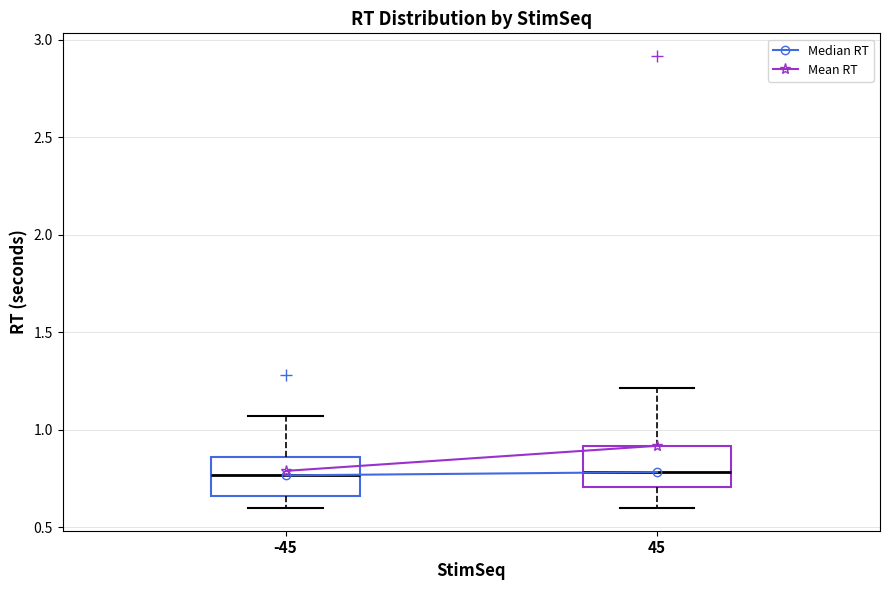

Where is the lower edge of the box at x = 45 on the y-axis? The values are not printed on the chart, so give them approximately, as read against the axis.

0.70